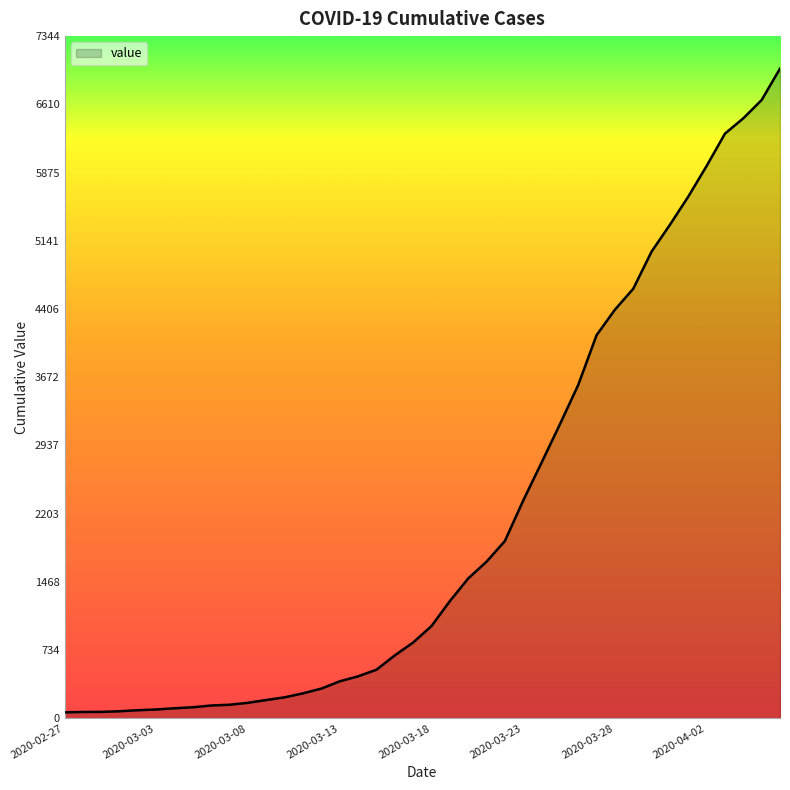

What is the difference between the maximum and minimum values?

6931